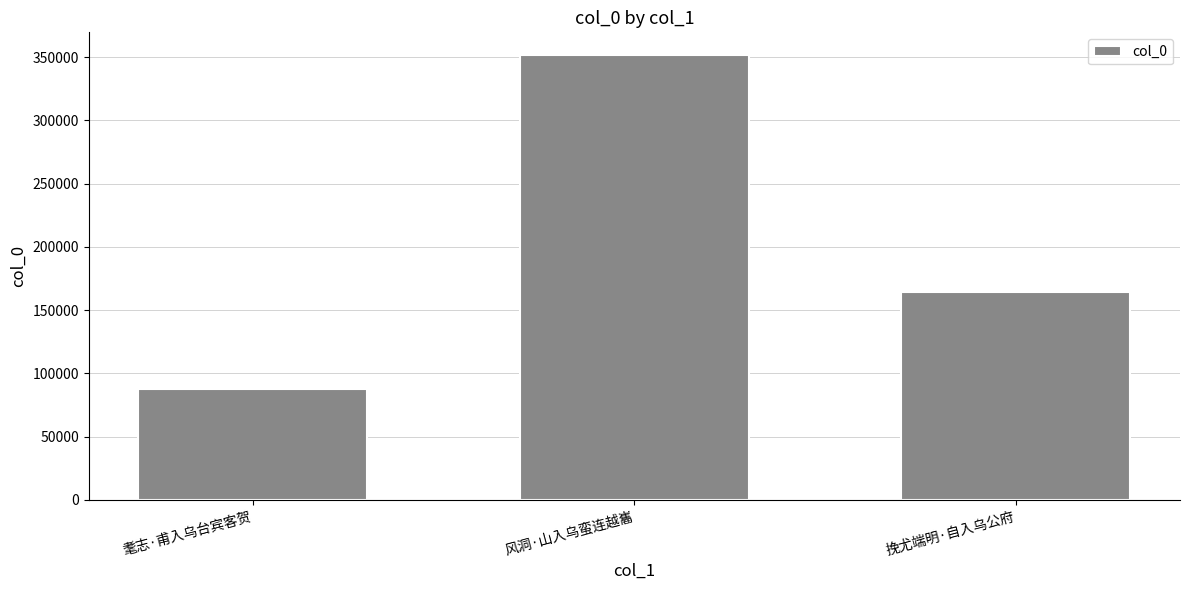

Which label corresponds to the smallest value in the chart?

耄志·甫入乌台宾客贺